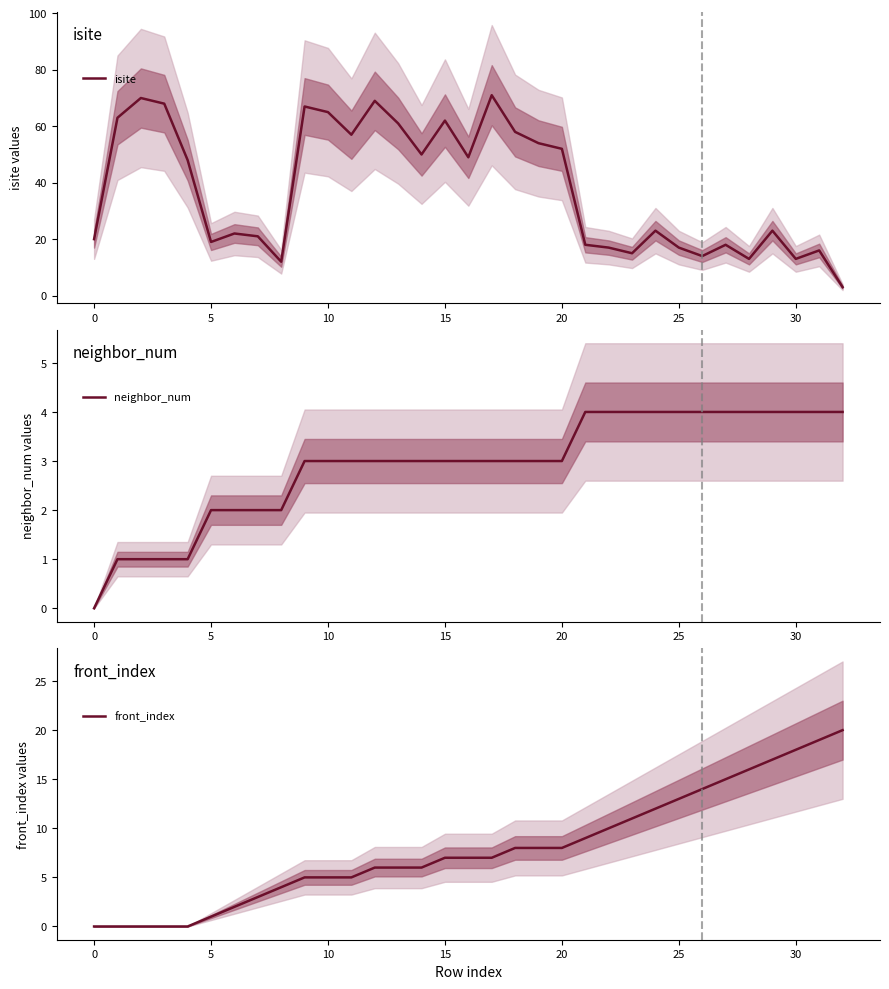

At how many categories does at least one series exceed 20?

20